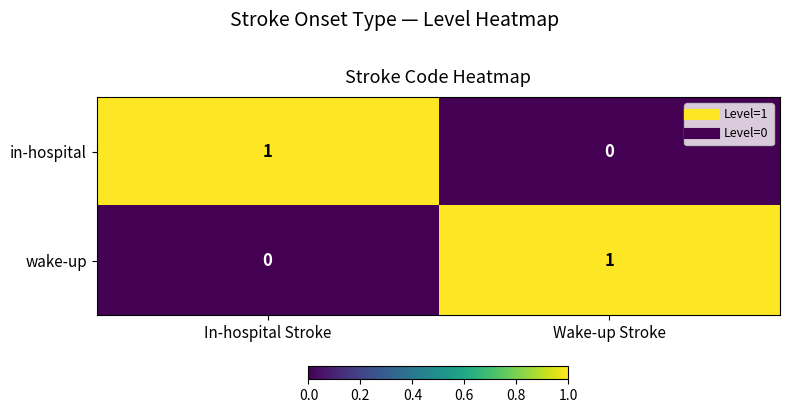

How many data points does each series have?

2